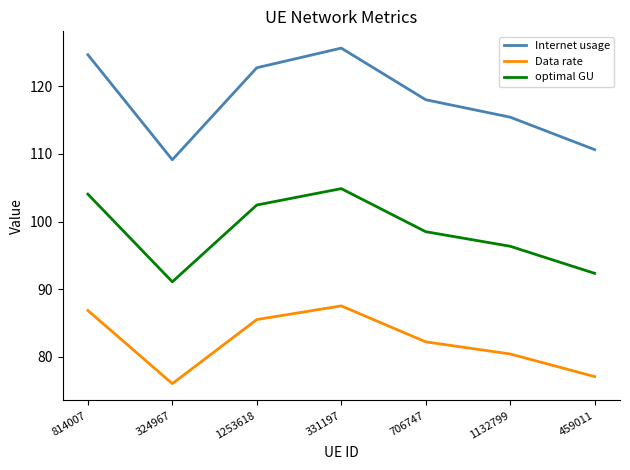

The value of Data rate at 706747 is 108.5. True or false?

False